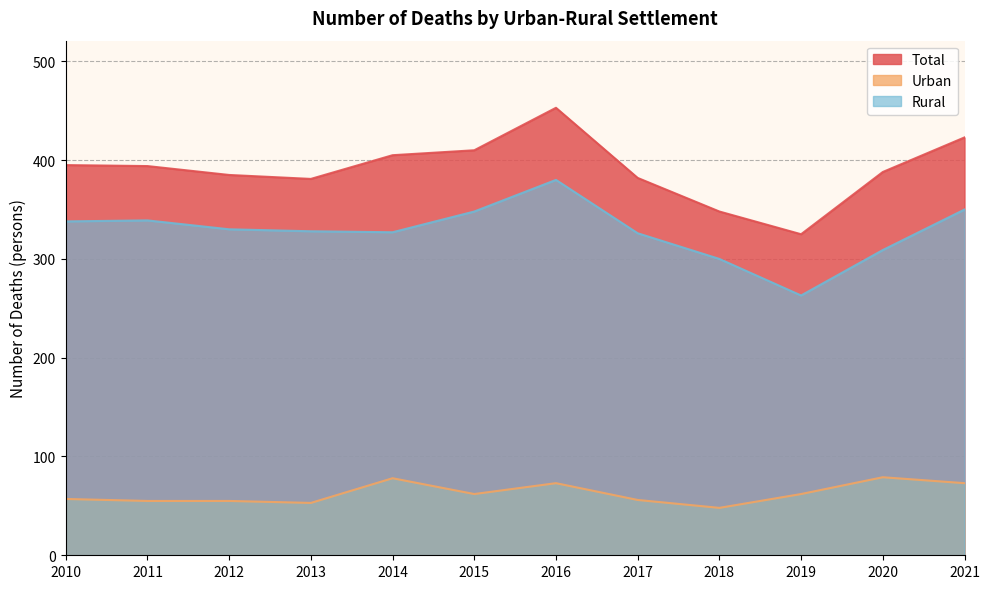

True or false: Total and Rural intersect in this chart.

False